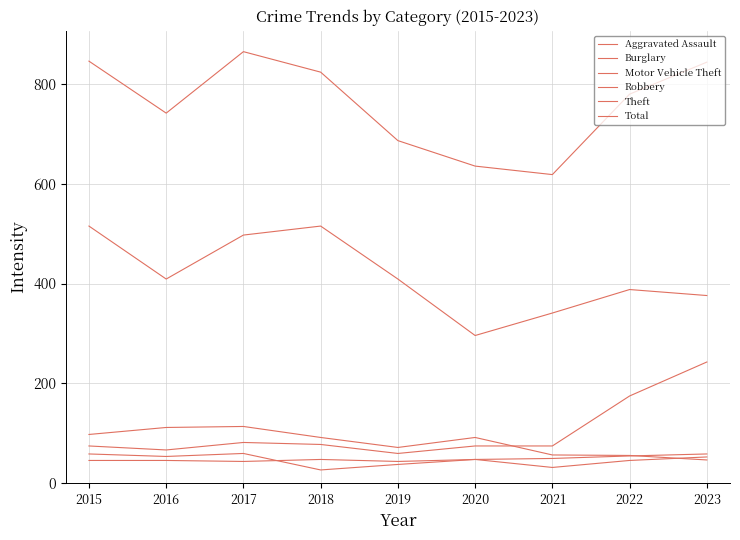

How many lines are shown in the chart?

6